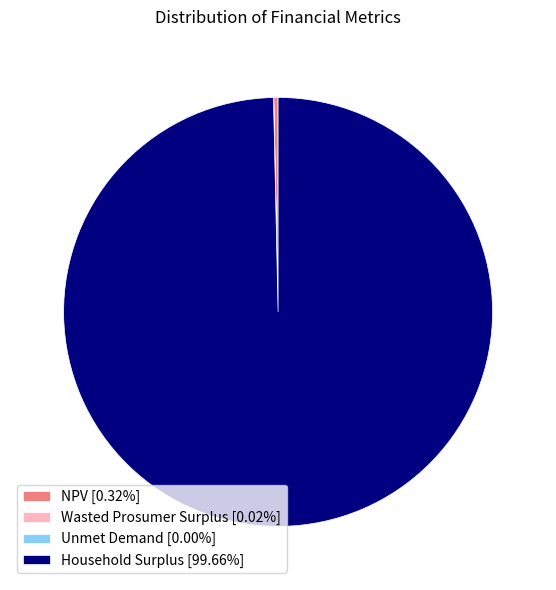

True or false: Household Surplus accounts for 100% of the total.

True